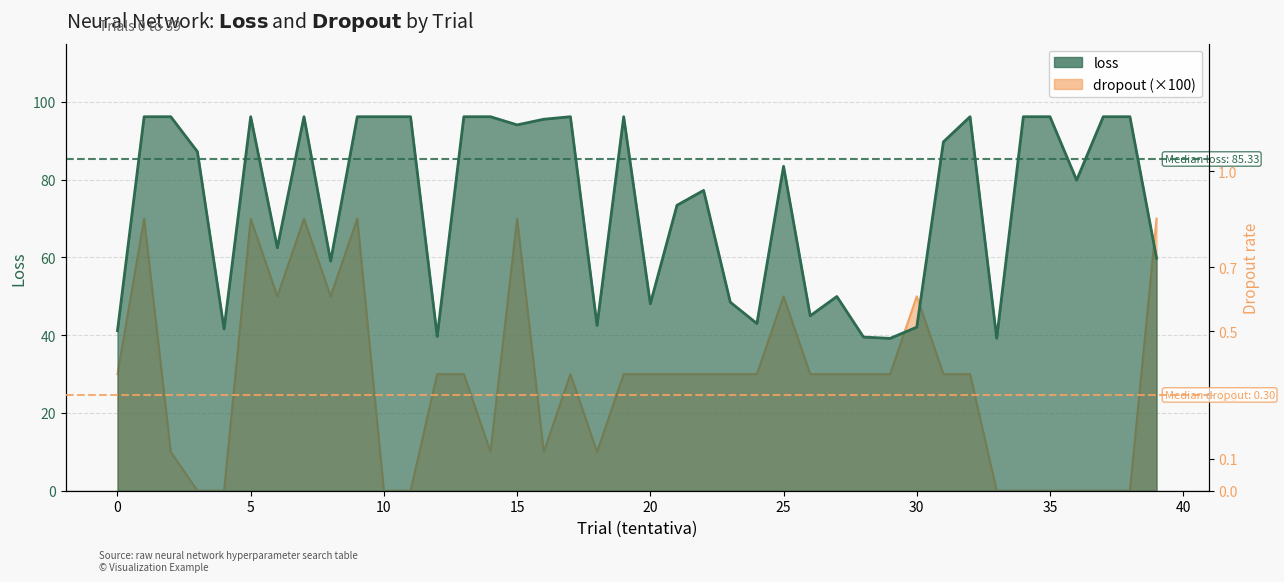

How many interior local peaks does the dropout series have?

8